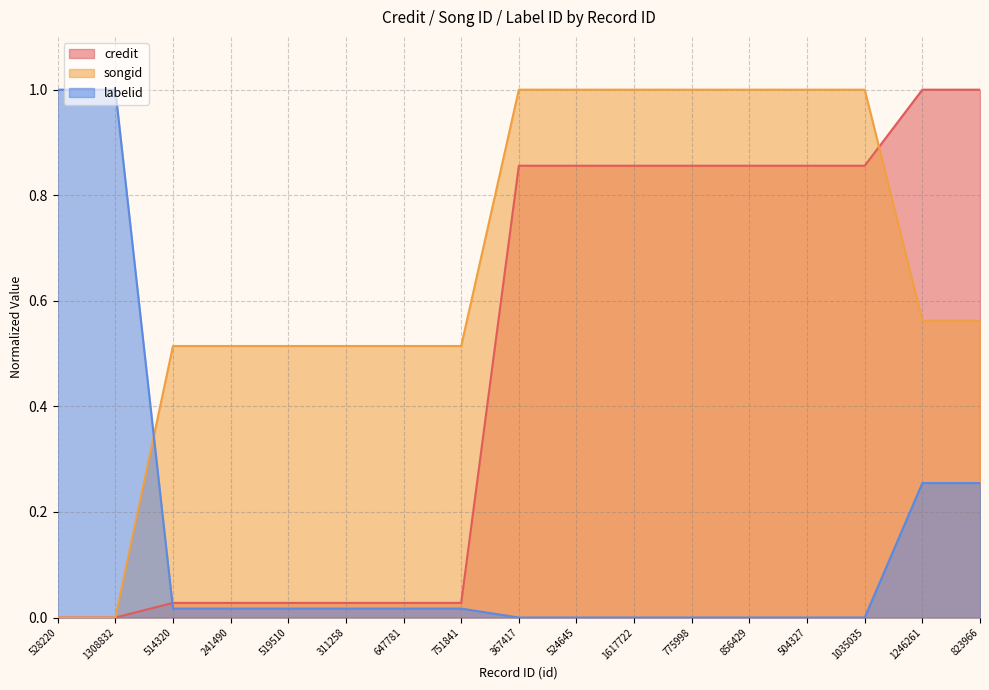

List the series in order of their overall mean, highest first.

songid, credit, labelid